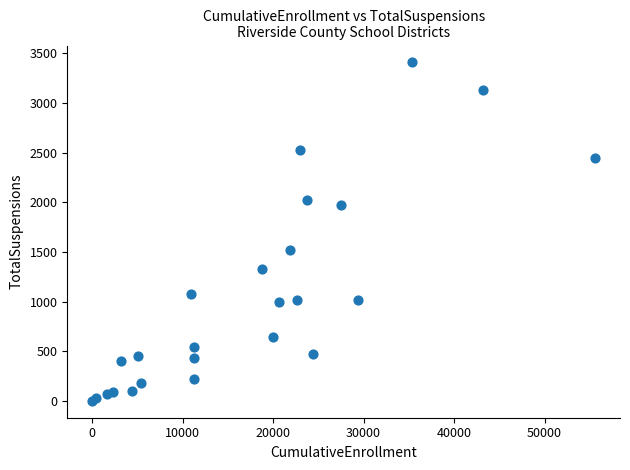

What Y value in the scatter plot is closest to 1705?

1521